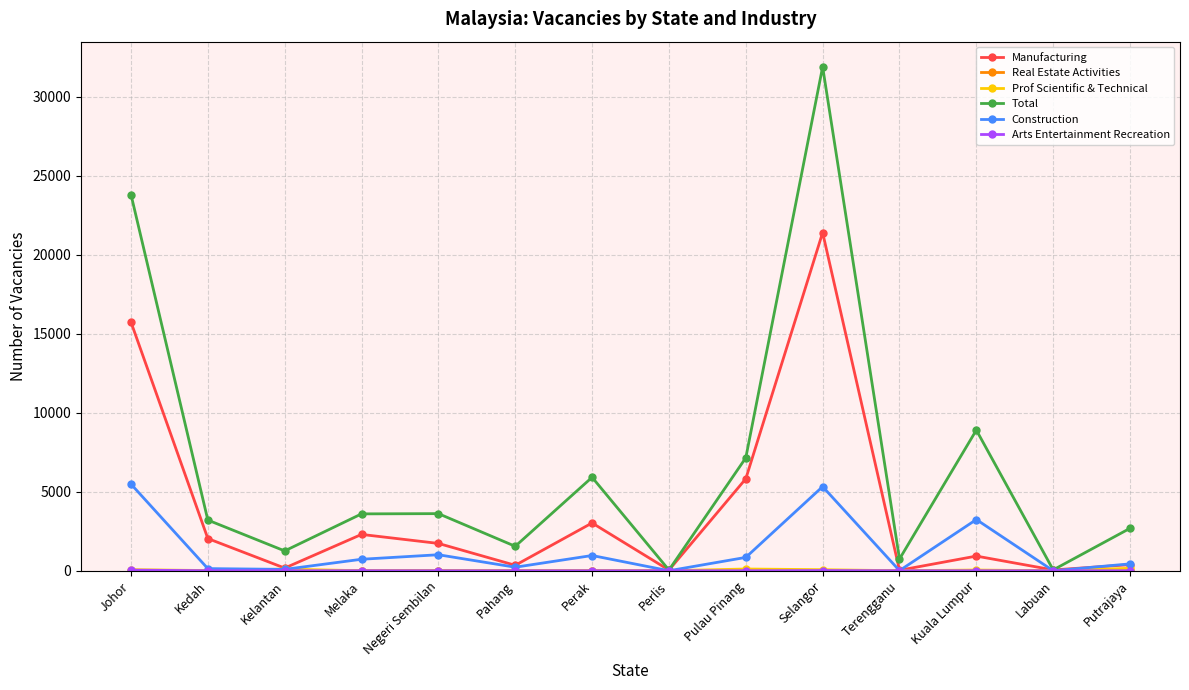

What is the lowest value of the Total series?

44